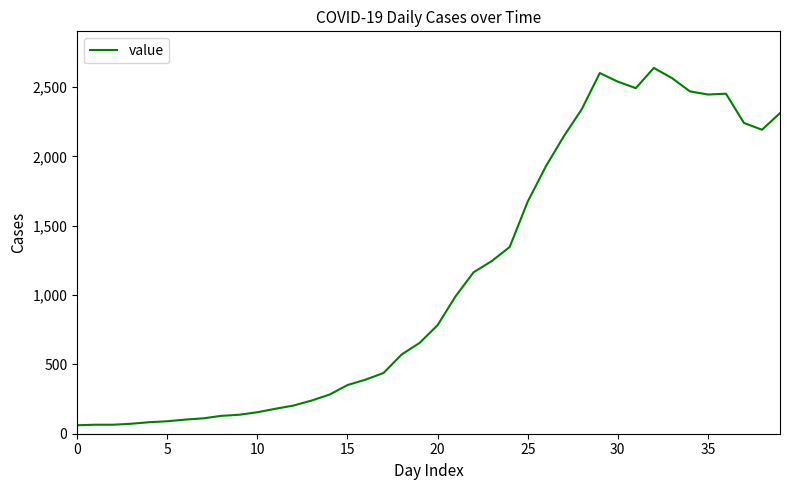

What is the difference between the maximum and minimum values?

2578